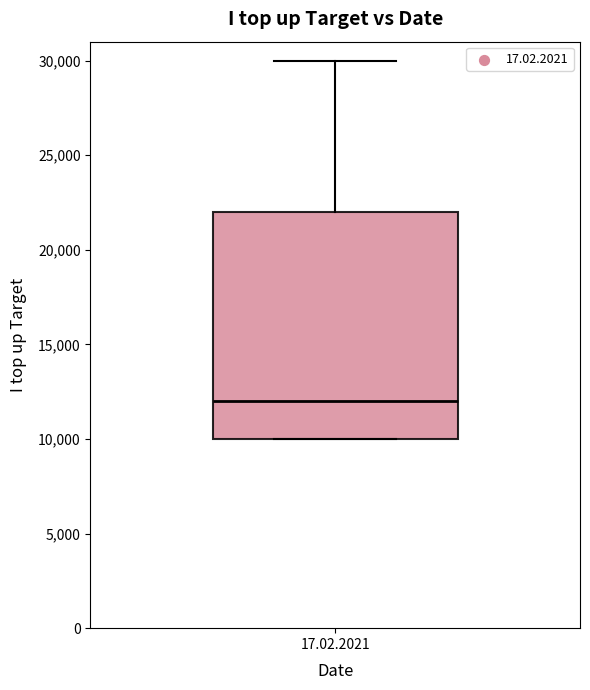

Transcribe this box plot: give where the median line is, the range the box spans, and where the two whiskers end, as read against the y-axis. The values are not printed on the chart, so give them approximately, as read against the axis.

median 12000, box 10000 to 22000, whiskers 10000 to 30000